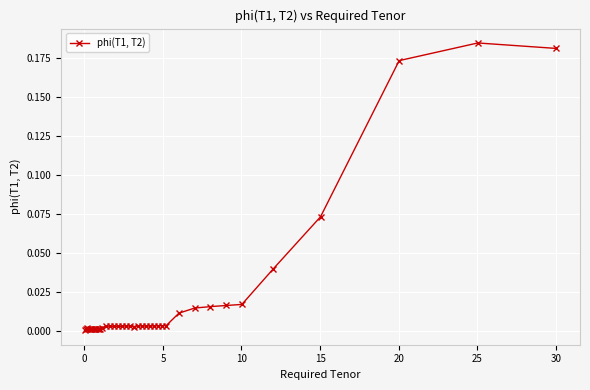

True or false: there are more than 0 points higher than both neighbors.

True